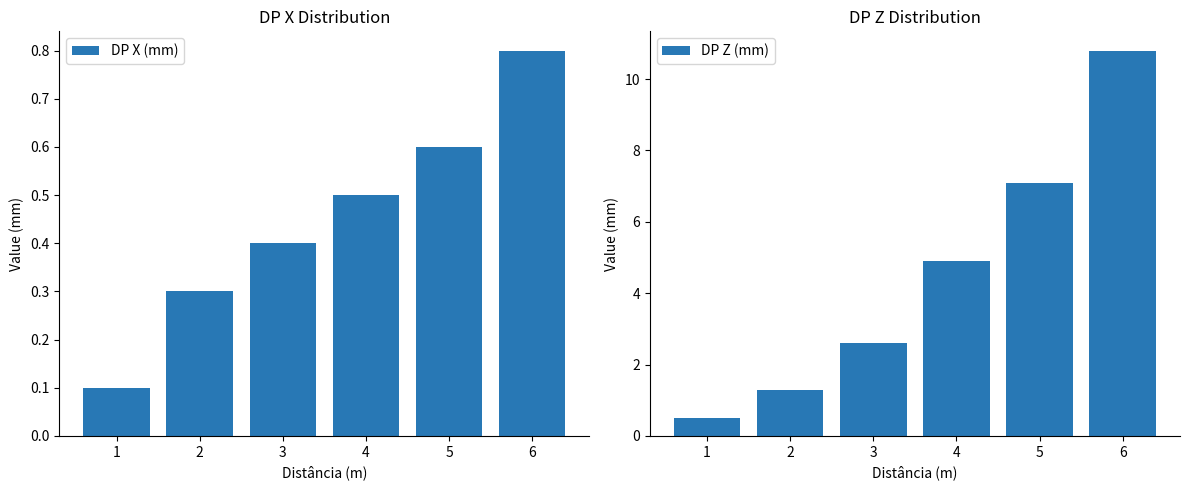

Are the bars grouped side by side (vs. stacked)?

Yes